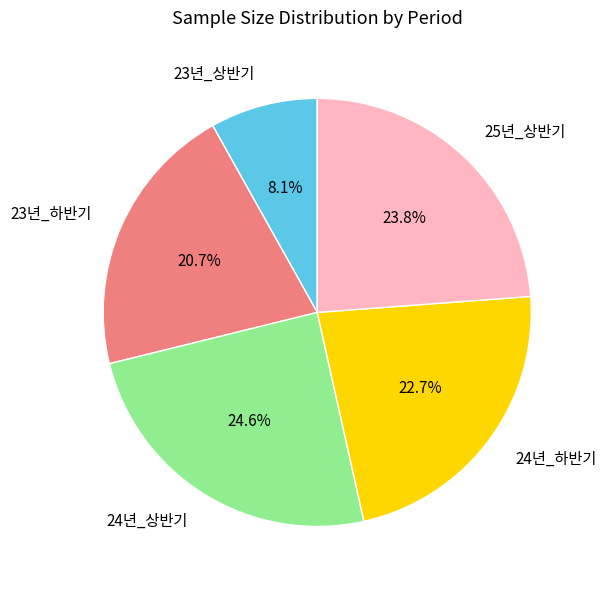

To the nearest percent, what is the combined percentage of 24년_하반기 and 24년_상반기?

47%